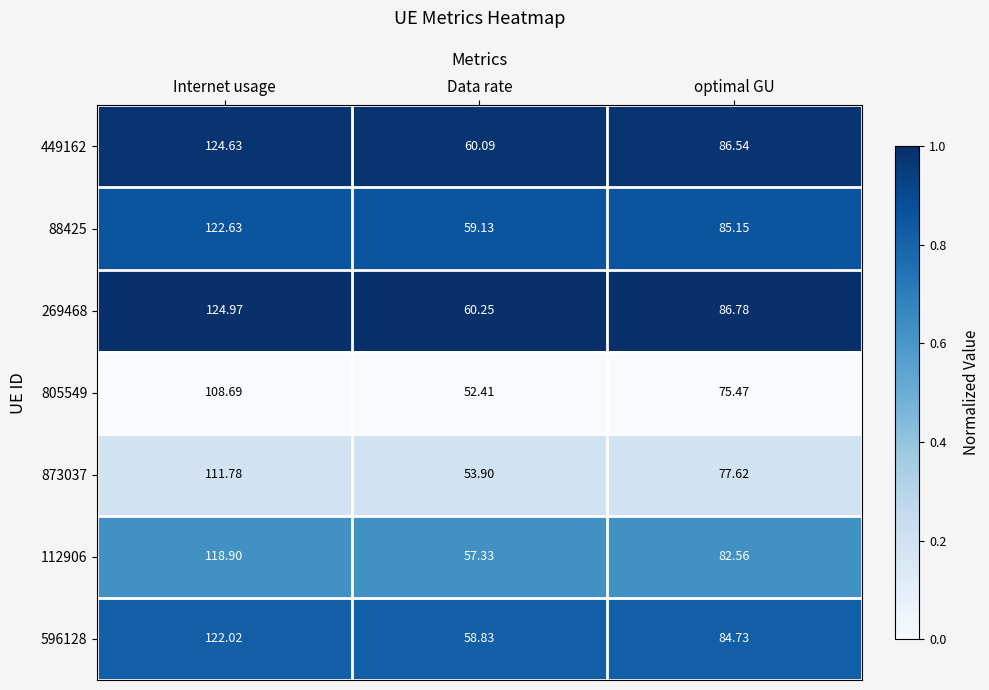

At which category is the sum across all series the highest?

Internet usage